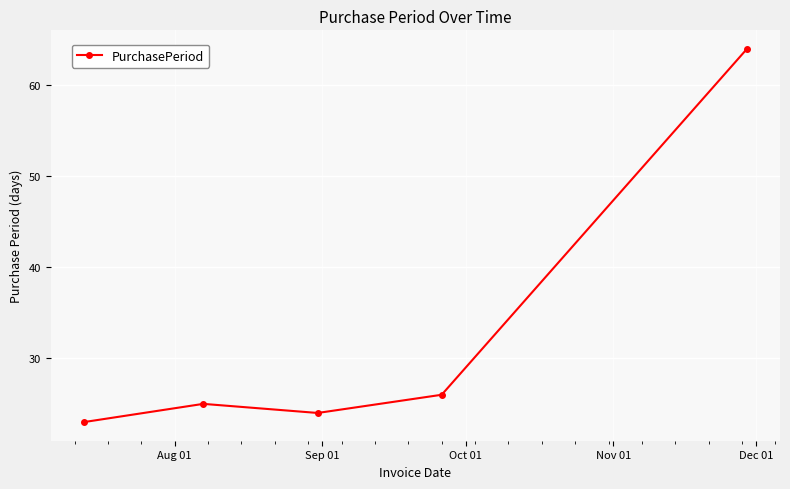

What is the sum of all values?

162